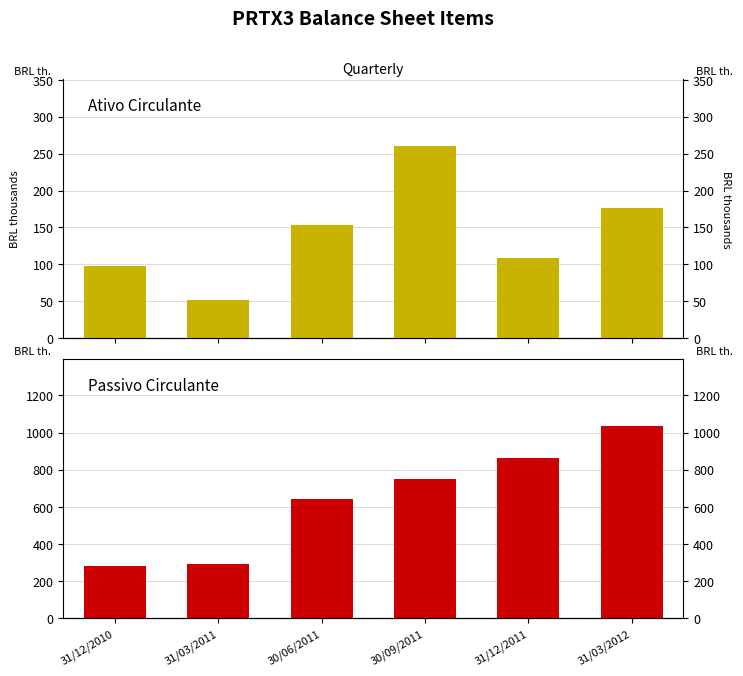

Between 31/12/2010 and 30/09/2011, which series saw the biggest shift?

Passivo Circulante